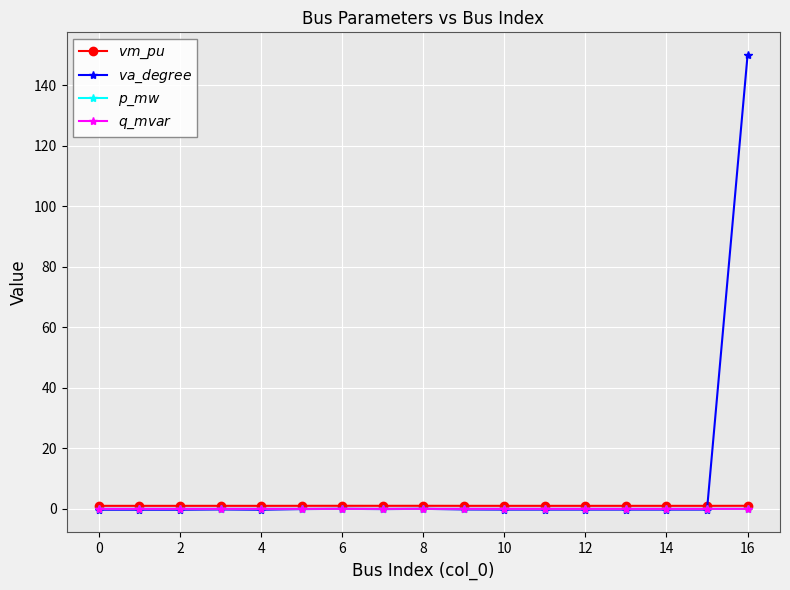

What is the smallest value displayed?

-0.3